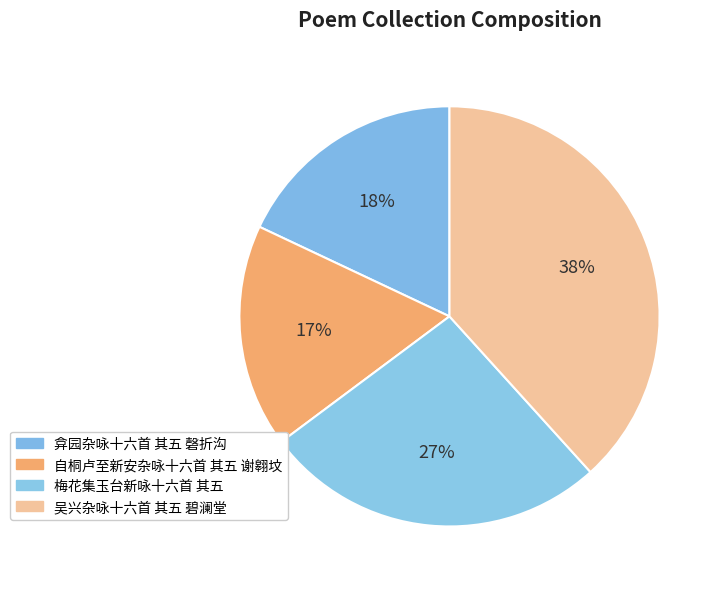

To the nearest percent, what portion does 自桐卢至新安杂咏十六首 其五 谢翱坟 represent?

17%